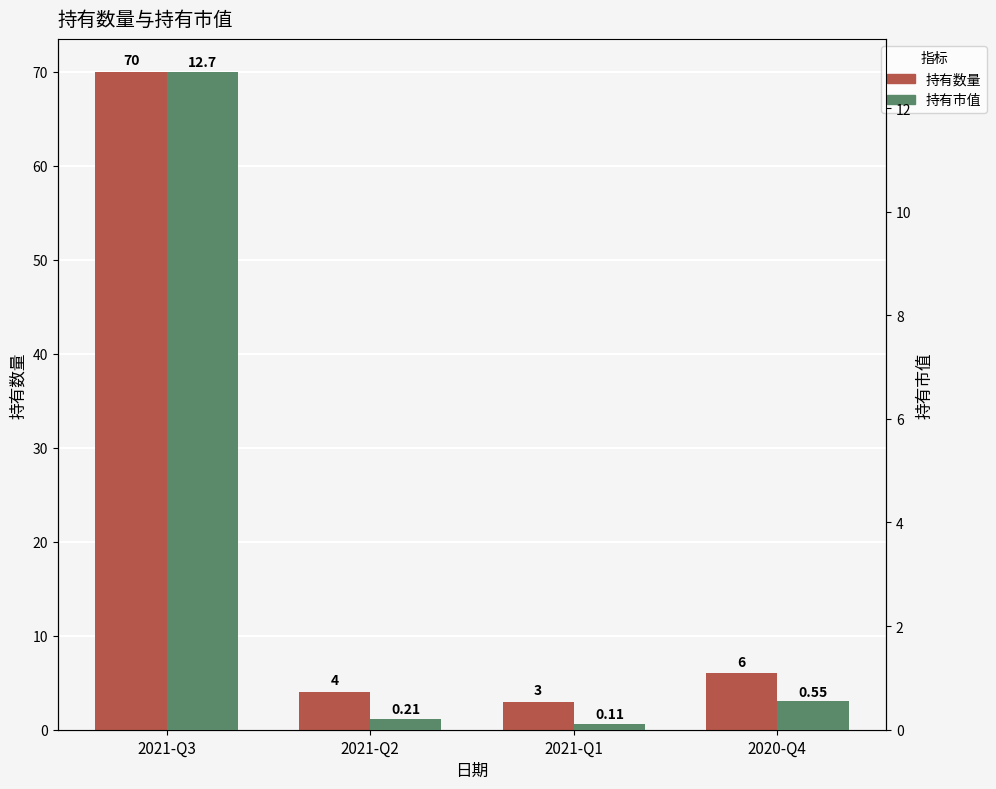

Which label corresponds to the smallest value in the chart?

2021-Q1